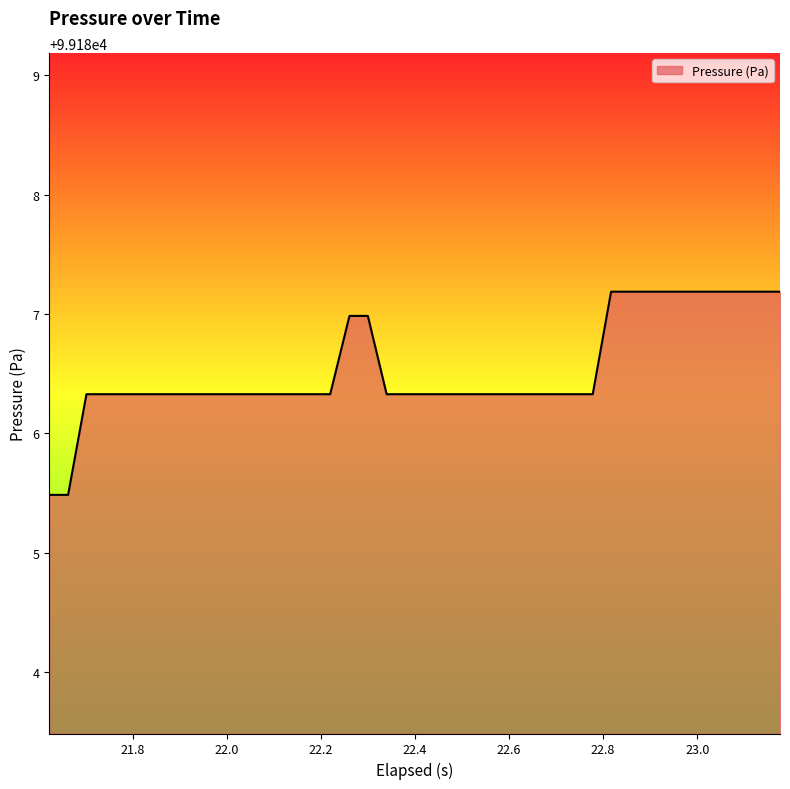

What is the minimum value shown in the chart?

99185.5